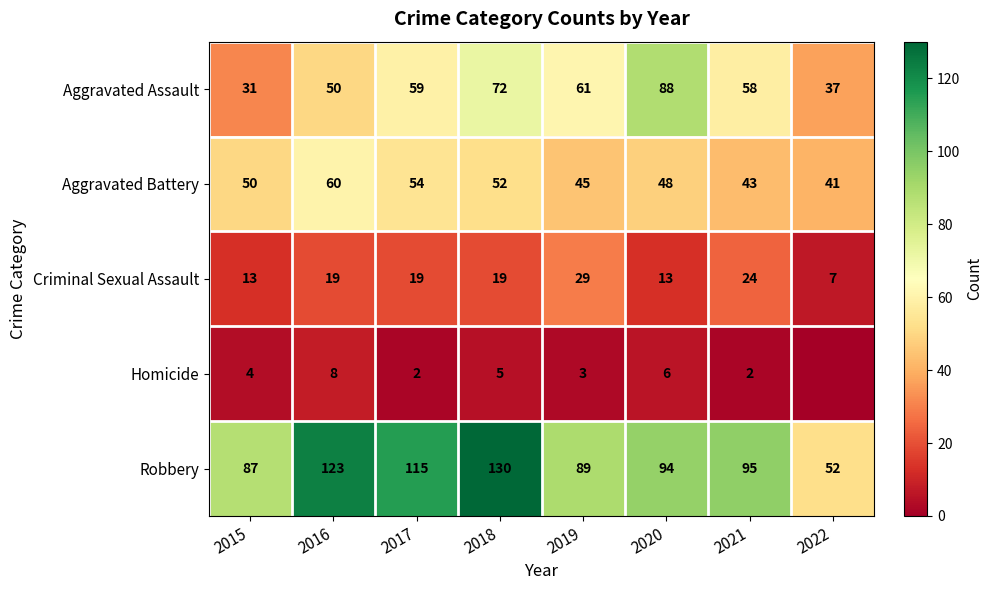

What is the difference between the Homicide values at 2018 and 2017?

3